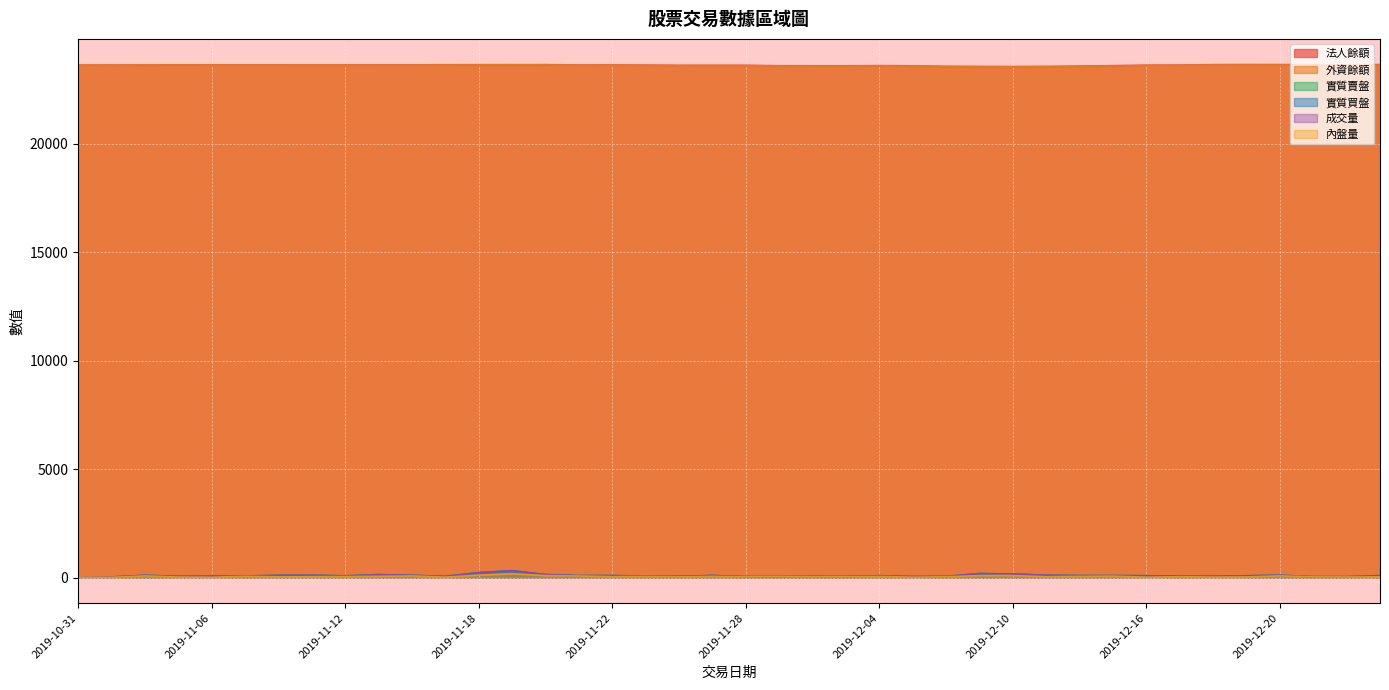

What position from the right is 2019-11-20?

26